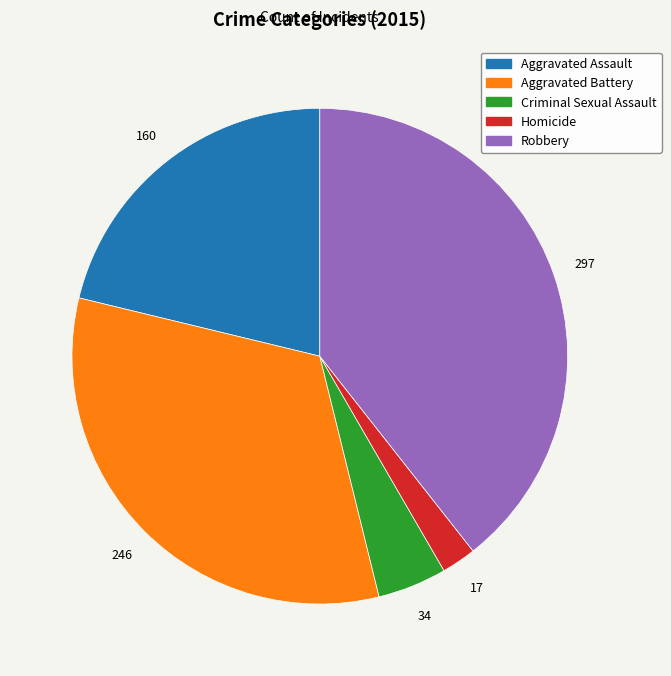

What is the largest slice in the pie chart?

Robbery